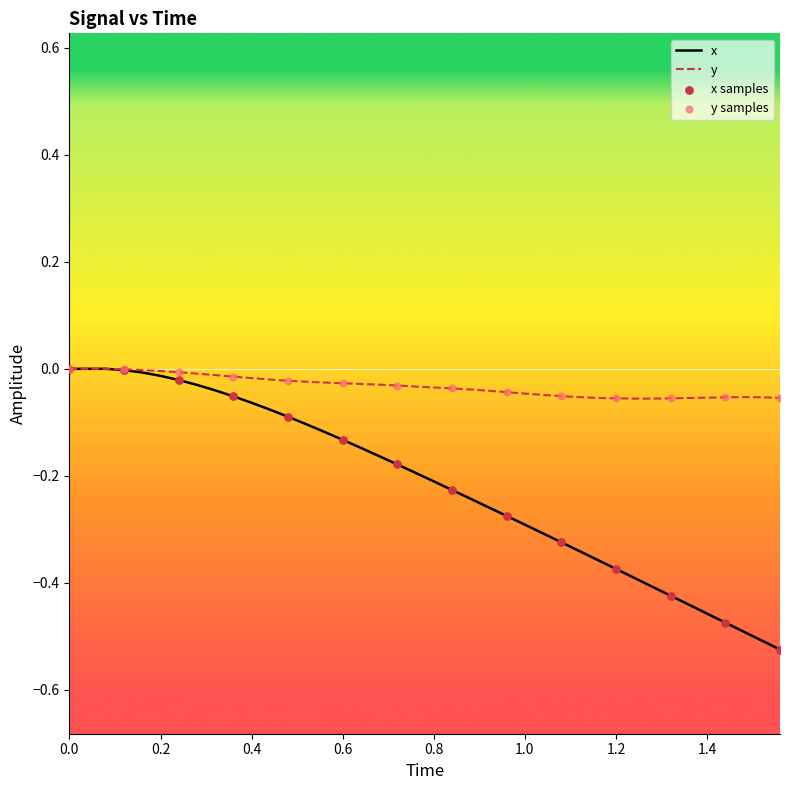

Which series has the largest range (max minus min)?

x